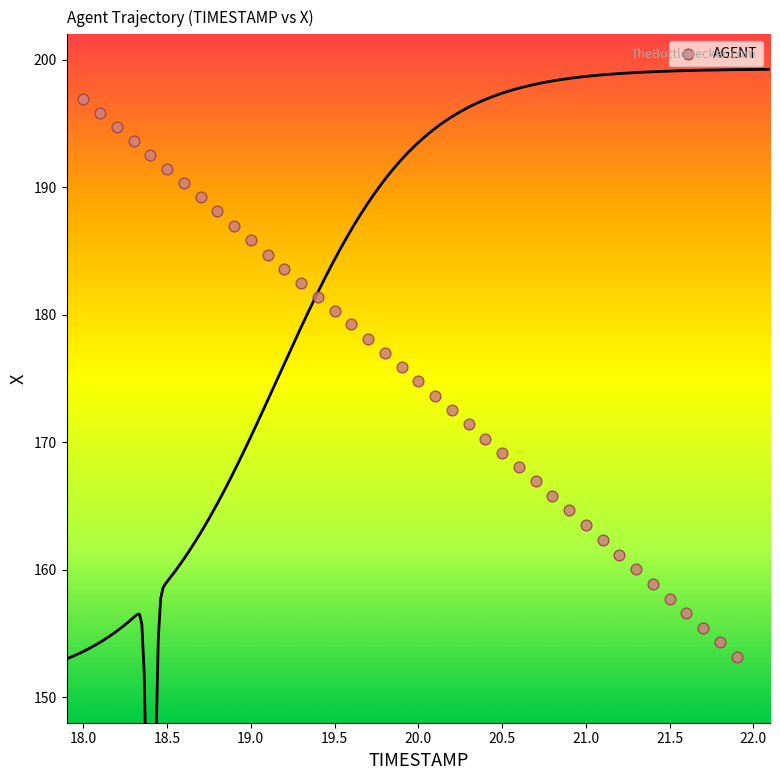

What is the range of X values (max minus min)?

3.9